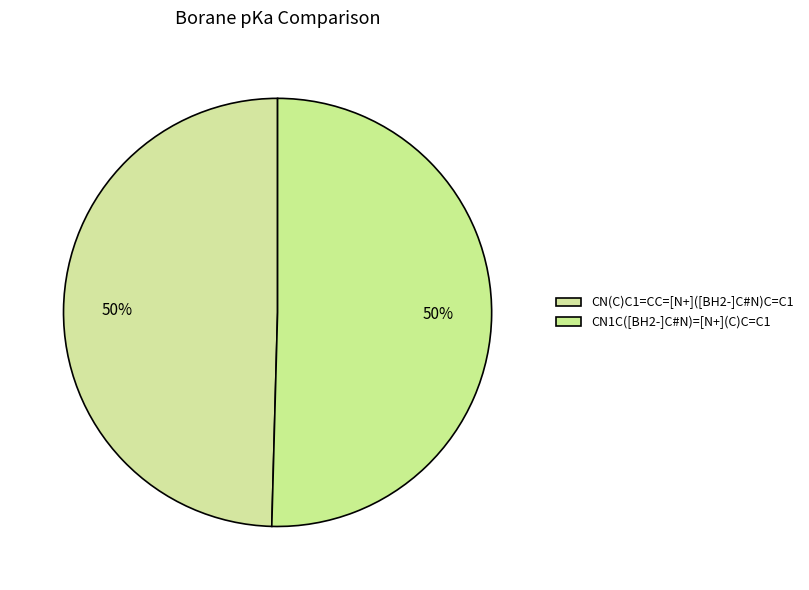

The CN1C([BH2-]C#N)=[N+](C)C=C1 slice represents 36% of the pie. True or false?

False